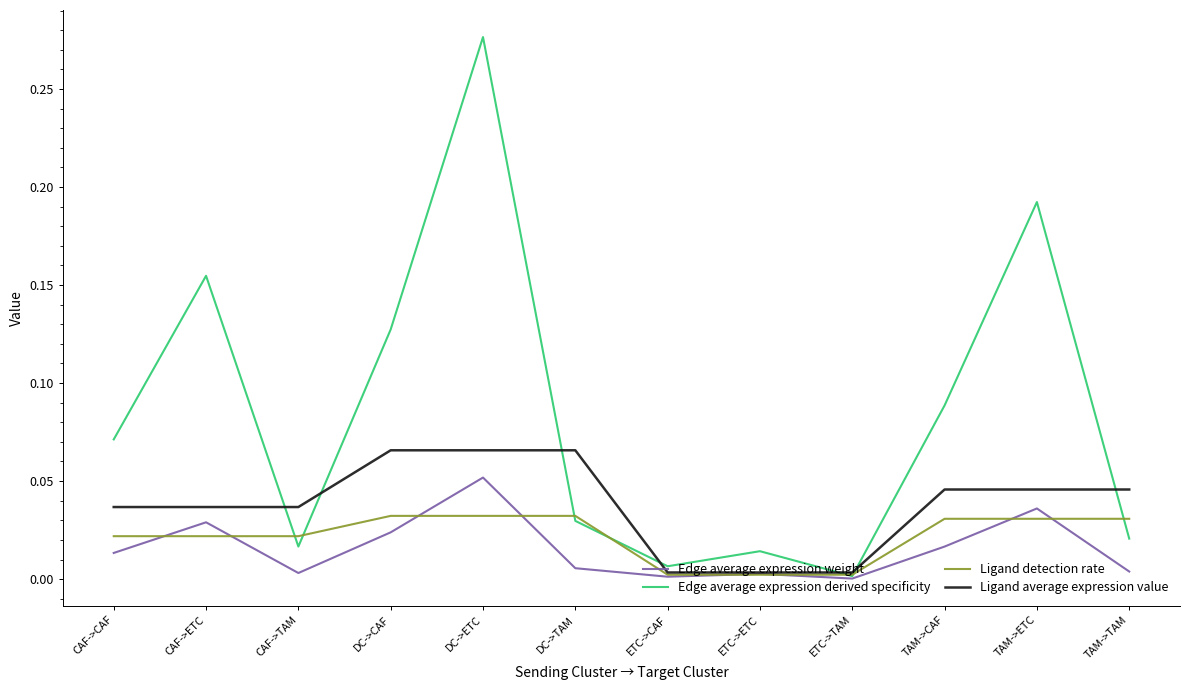

At which label is Edge average expression derived specificity closest to 0?

ETC->TAM